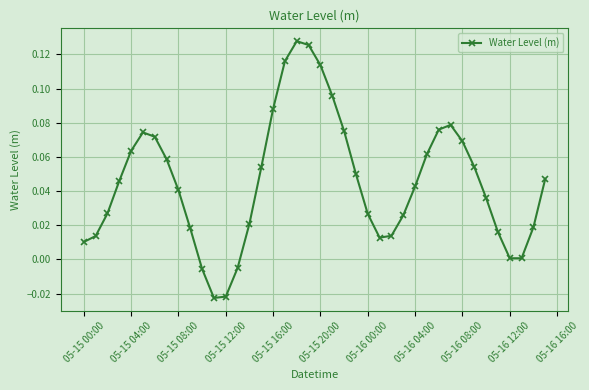

How many points are lower than both their immediate neighbors (excluding endpoints)?

3